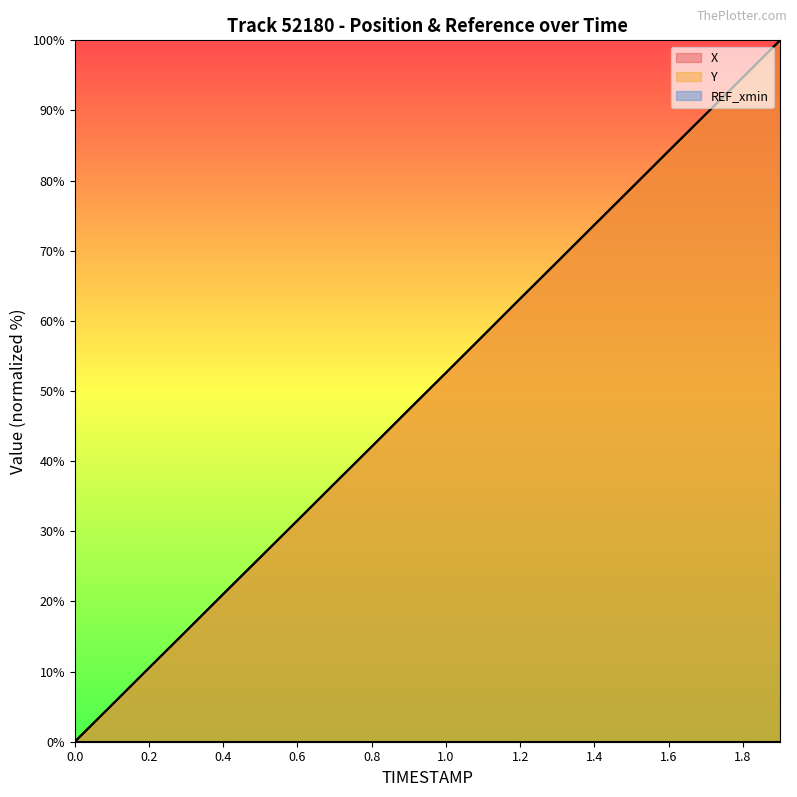

At which category is the sum across all series the highest?

1.9